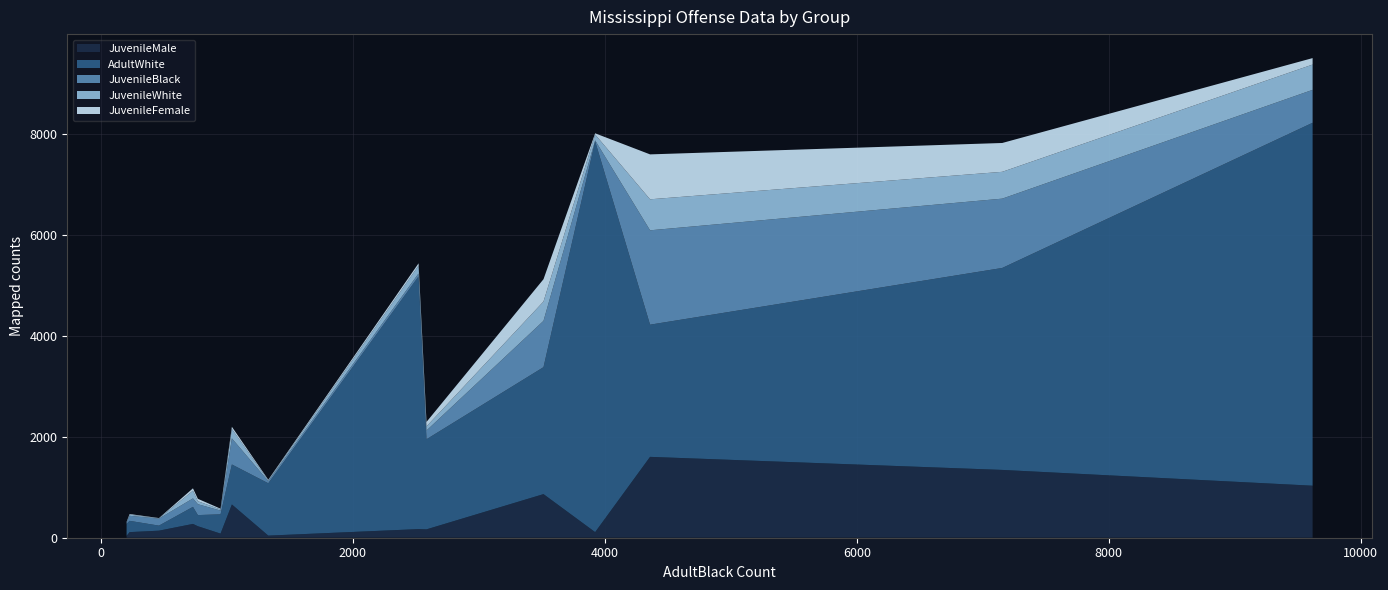

Reading left to right, what are all the values shown in this chart?

JuvenileMale: Aggravated assault=82	Burglary=660	Larceny=865	Motor vehicle theft=111	Other assaults=1345	Weapons=228	Sex offenses=37	Total Drug Violations=1032	Family offenses=166	DUI=111	Disorderly conduct=1604	Robbery=140	Vandalism=274	Drunkenness=171	Fraud=42
AdultWhite: Aggravated assault=382	Burglary=793	Larceny=2518	Motor vehicle theft=224	Other assaults=4006	Weapons=221	Sex offenses=237	Total Drug Violations=7199	Family offenses=1787	DUI=7753	Disorderly conduct=2622	Robbery=100	Vandalism=338	Drunkenness=5012	Fraud=1038
JuvenileBlack: Aggravated assault=74	Burglary=518	Larceny=919	Motor vehicle theft=100	Other assaults=1375	Weapons=216	Sex offenses=23	Total Drug Violations=653	Family offenses=173	DUI=18	Disorderly conduct=1872	Robbery=139	Vandalism=168	Drunkenness=59	Fraud=42
JuvenileWhite: Aggravated assault=23	Burglary=186	Larceny=383	Motor vehicle theft=23	Other assaults=532	Weapons=59	Sex offenses=16	Total Drug Violations=502	Family offenses=82	DUI=116	Disorderly conduct=615	Robbery=6	Vandalism=153	Drunkenness=155	Fraud=14
JuvenileFemale: Aggravated assault=15	Burglary=44	Larceny=443	Motor vehicle theft=12	Other assaults=572	Weapons=48	Sex offenses=2	Total Drug Violations=128	Family offenses=89	DUI=24	Disorderly conduct=891	Robbery=5	Vandalism=47	Drunkenness=46	Fraud=14